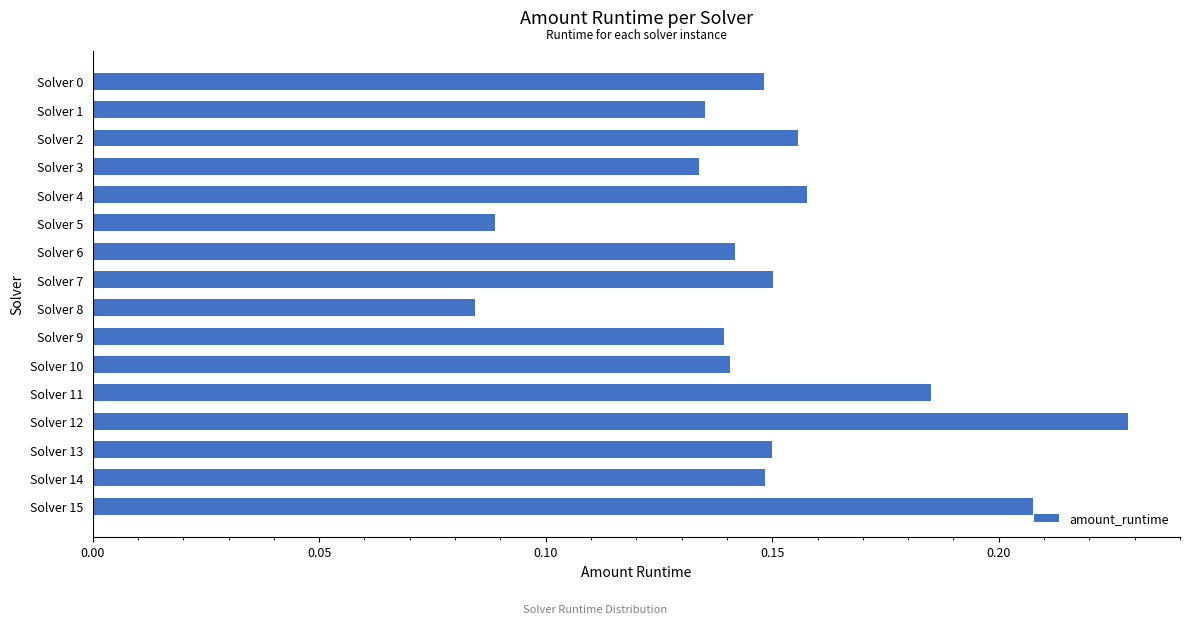

Which label corresponds to the largest value in the chart?

Solver 12